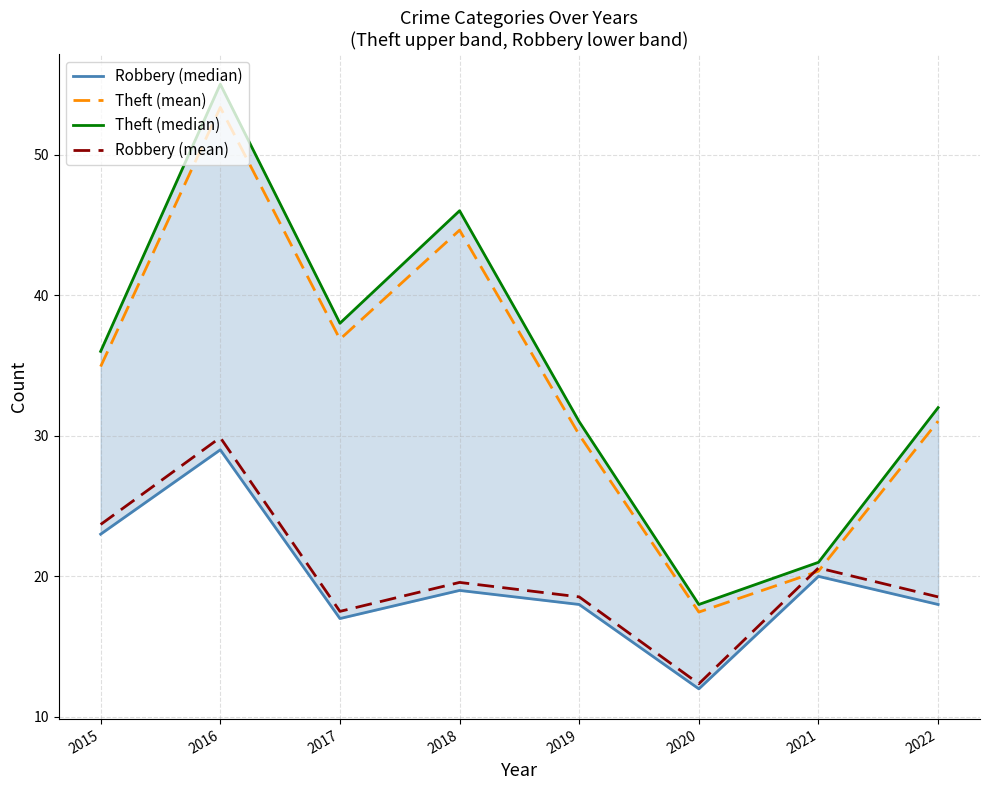

Reading left to right, list all the values displayed in this chart.

Robbery (median): 2015=23.0	2016=29.0	2017=17.0	2018=19.0	2019=18.0	2020=12.0	2021=20.0	2022=18.0
Theft (mean): 2015=34.9	2016=53.4	2017=36.9	2018=44.6	2019=30.1	2020=17.5	2021=20.4	2022=31.0
Theft (median): 2015=36.0	2016=55.0	2017=38.0	2018=46.0	2019=31.0	2020=18.0	2021=21.0	2022=32.0
Robbery (mean): 2015=23.7	2016=29.9	2017=17.5	2018=19.6	2019=18.5	2020=12.4	2021=20.6	2022=18.5